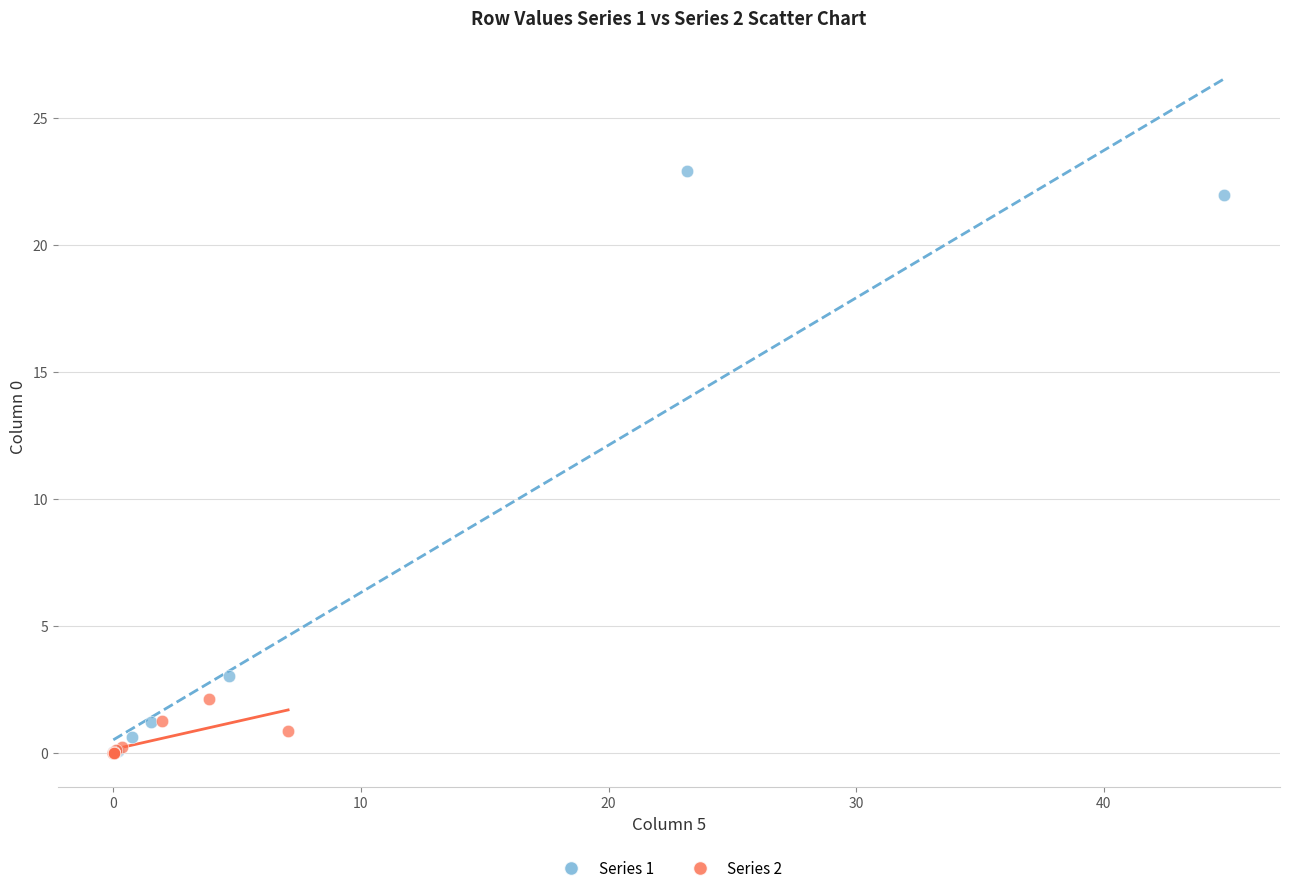

Which series has the largest Y range (max minus min)?

Series 1